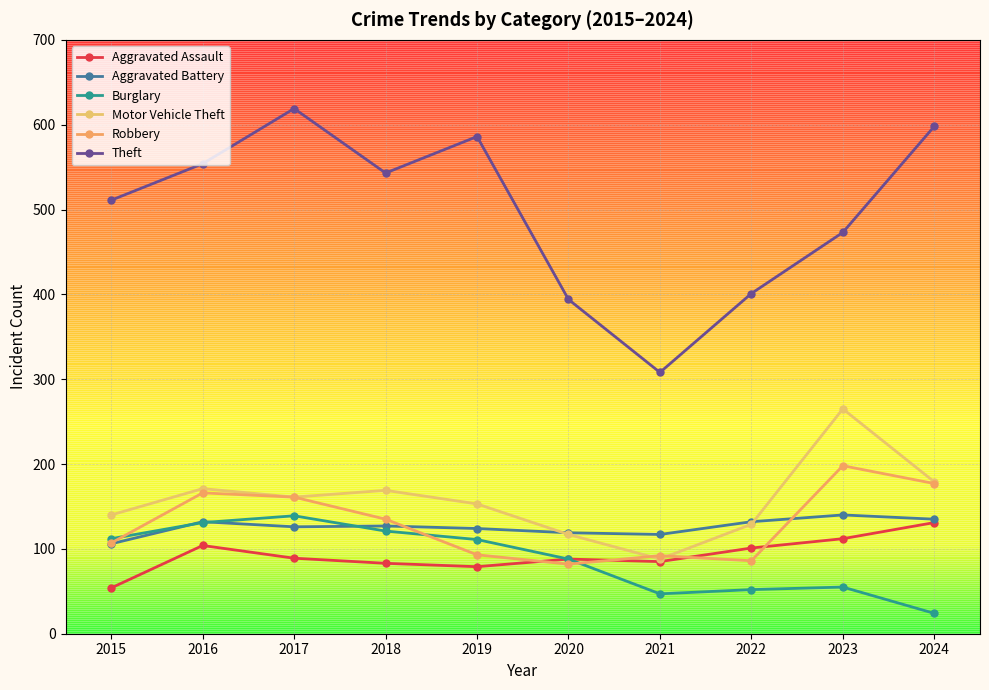

How many data points does each series have?

10